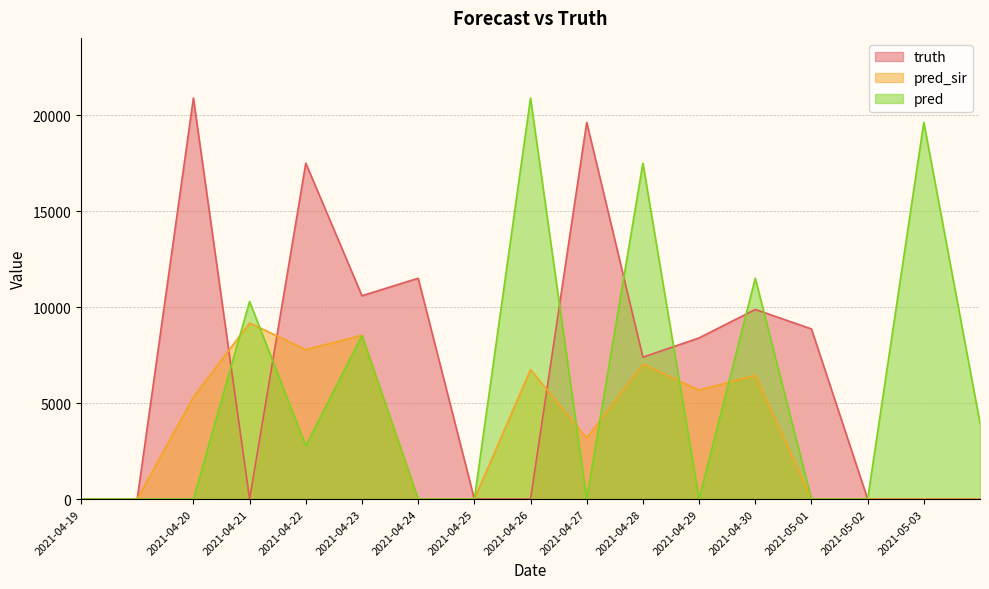

True or false: pred_sir and pred intersect in this chart.

True